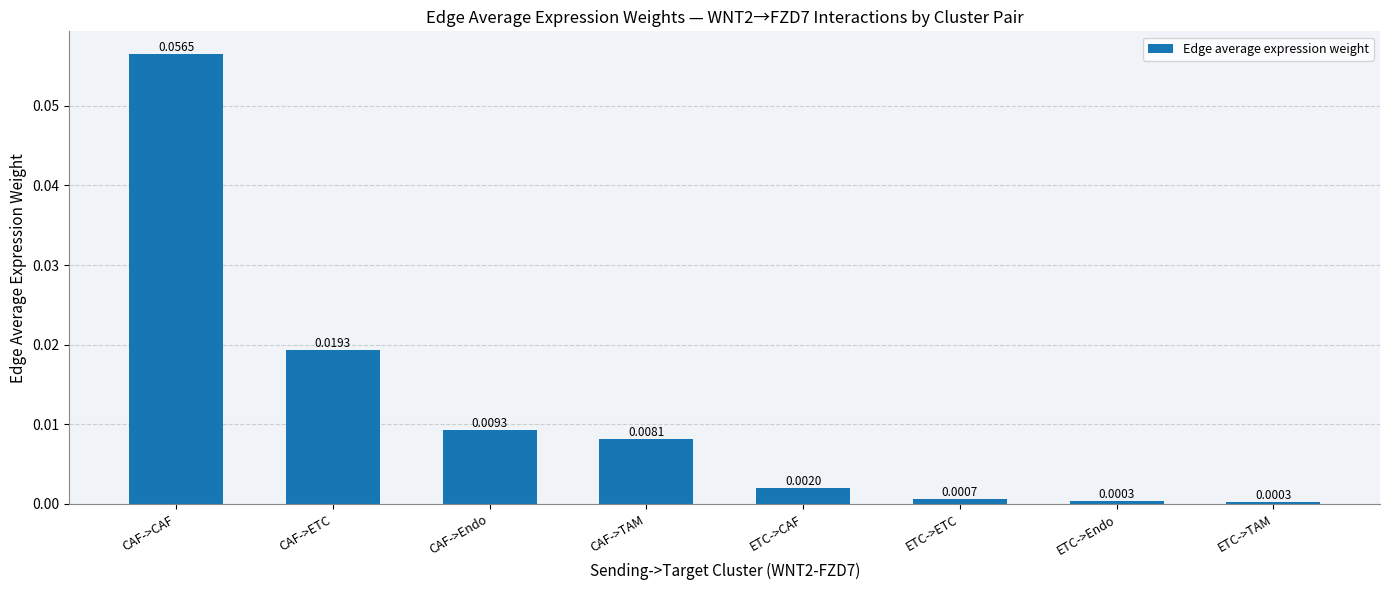

Which category has the highest value across all series?

CAF->CAF